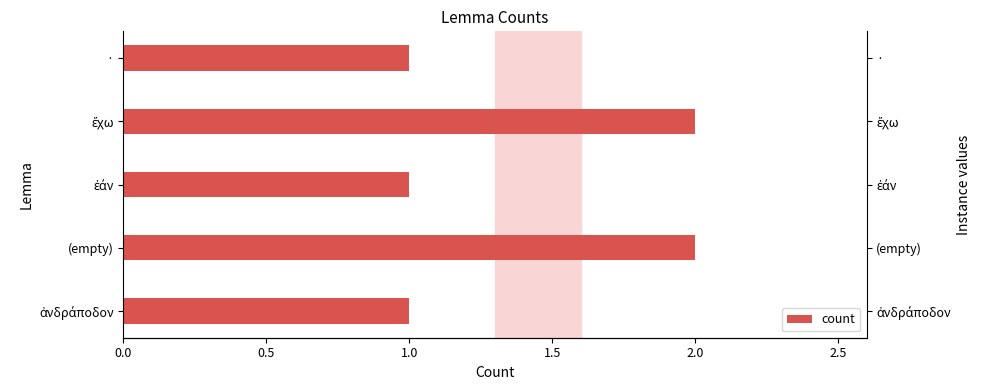

How many series are shown in this chart?

1